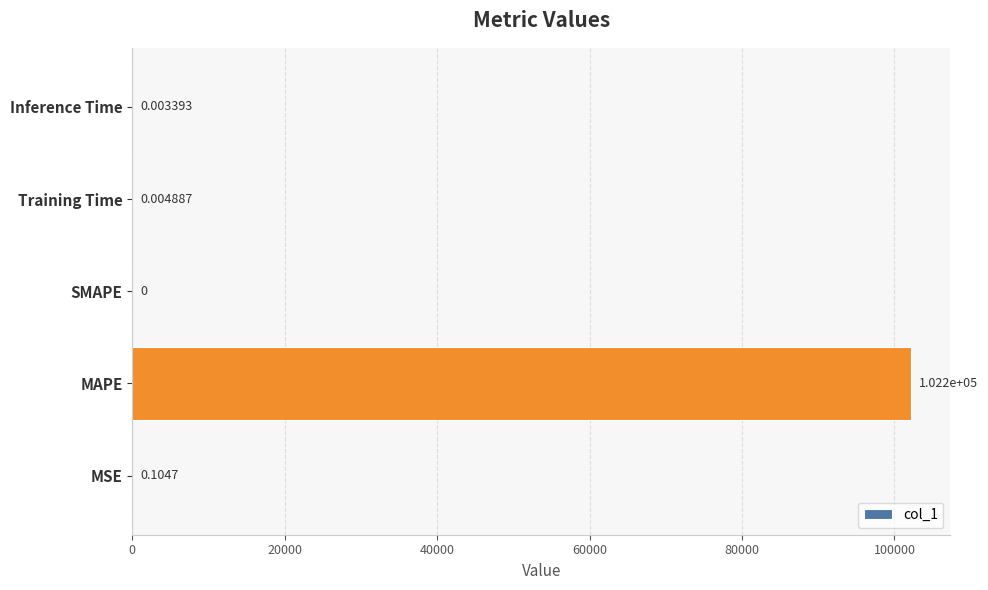

Count the number of categories in the chart.

5